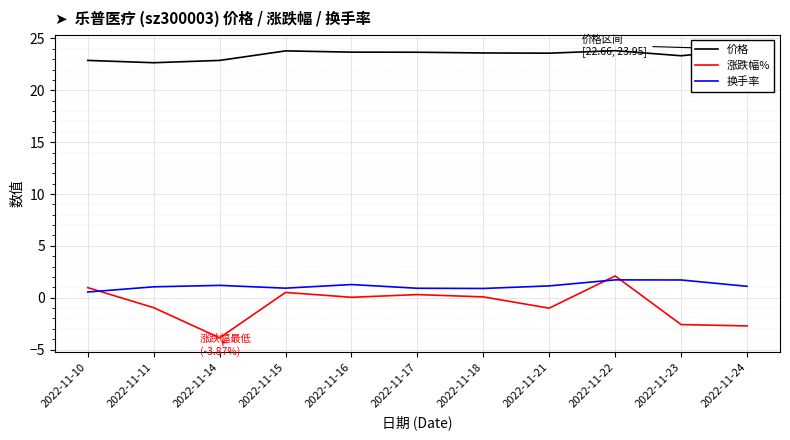

What is the difference between the maximum and second lowest values in the 价格 series?

1.1